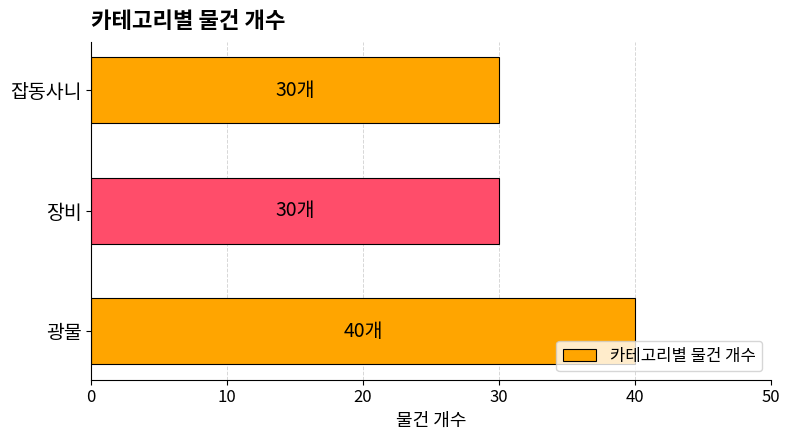

What is the greatest value displayed?

40